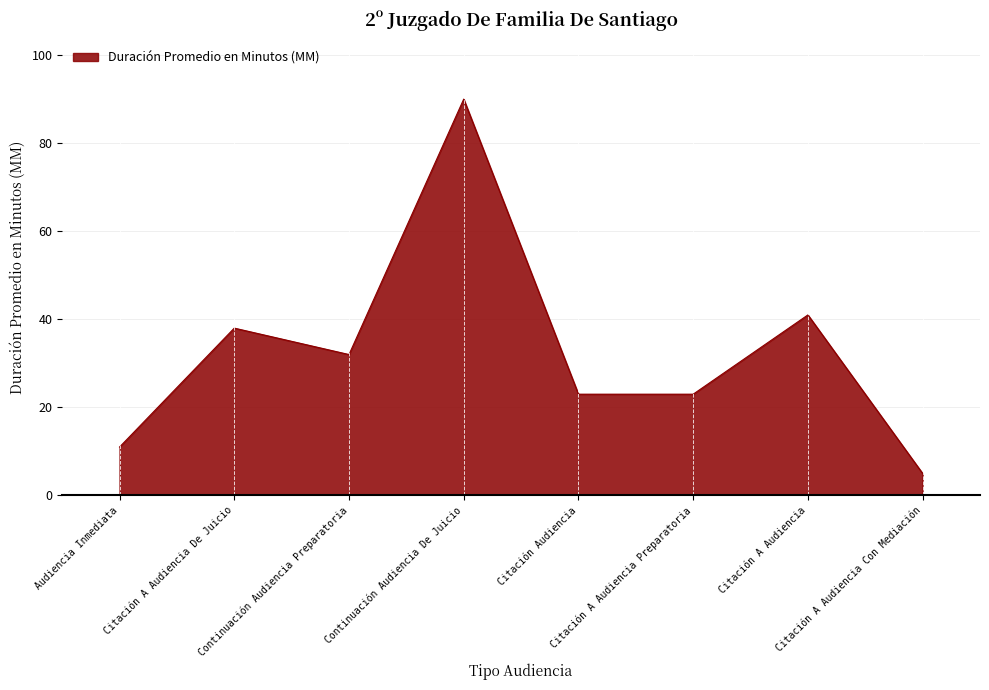

The value at Citación A Audiencia is 41. True or false?

True